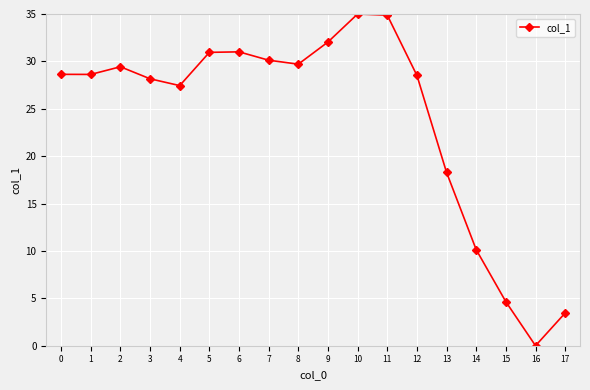

How many points are higher than both their immediate neighbors (excluding endpoints)?

3